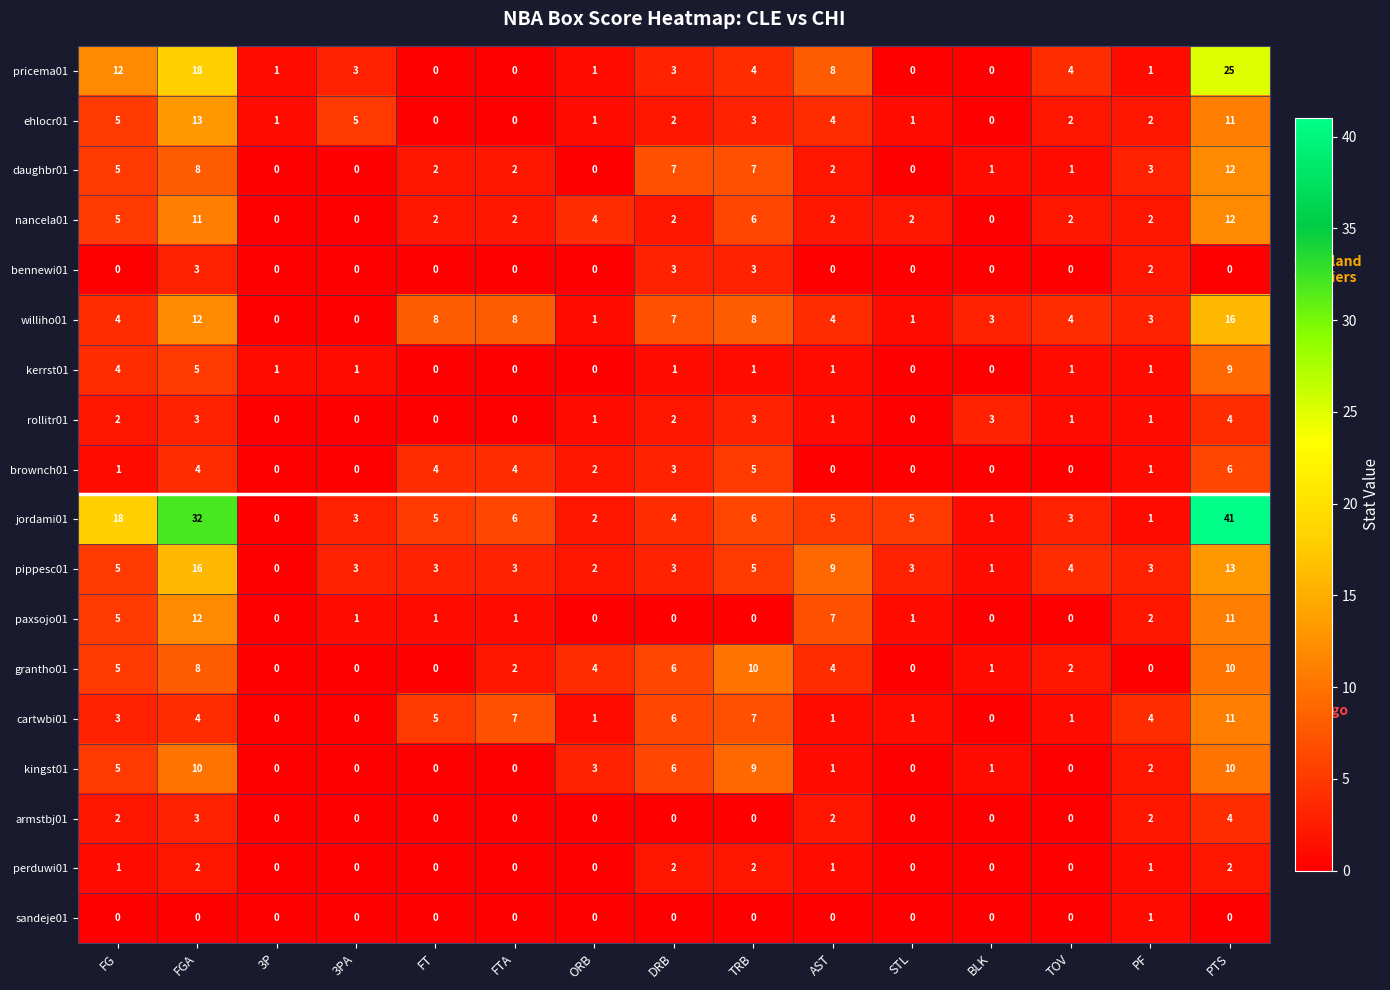

Which category has the highest value across all series?

PTS